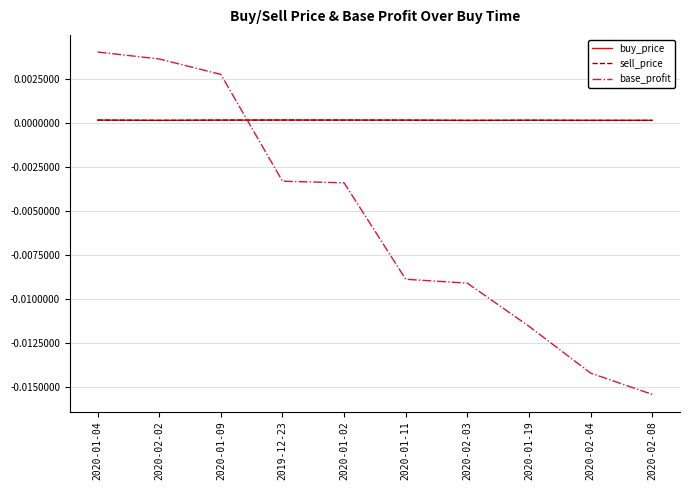

At which category does the chart reach its minimum across all series?

2020-02-08